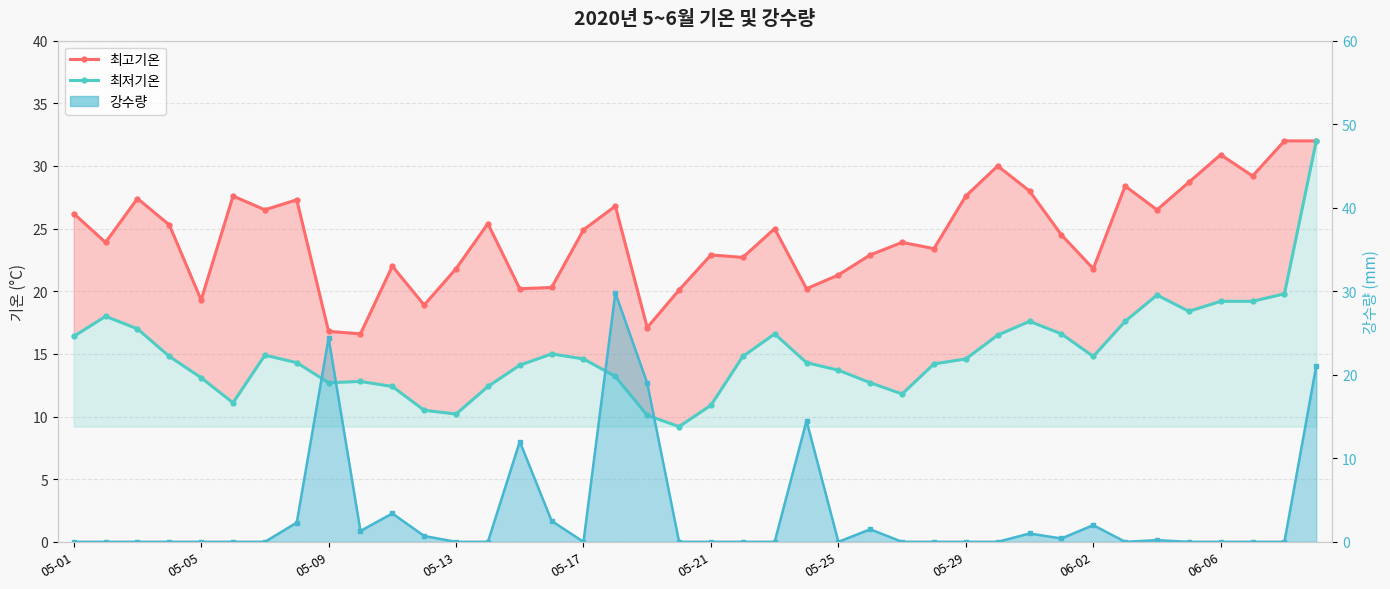

The value of 강수량 at 19 is 0.0. True or false?

True